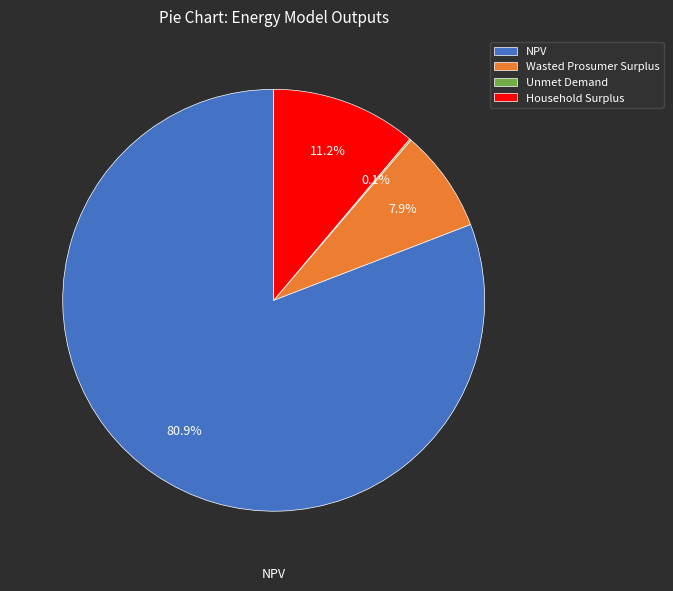

Which category accounts for the majority?

NPV